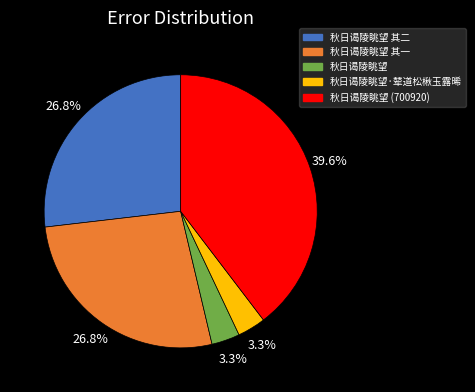

True or false: 秋日谒陵眺望·辇道松楸玉露晞 accounts for 3% of the total.

True